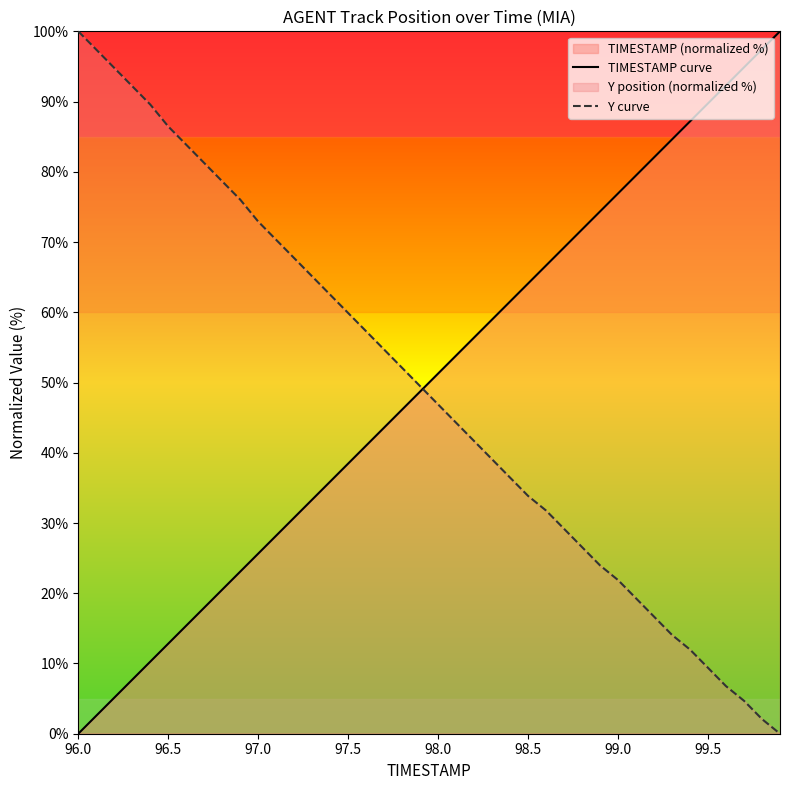

What is the difference between the second highest and second lowest values in the Y curve series?

95.3